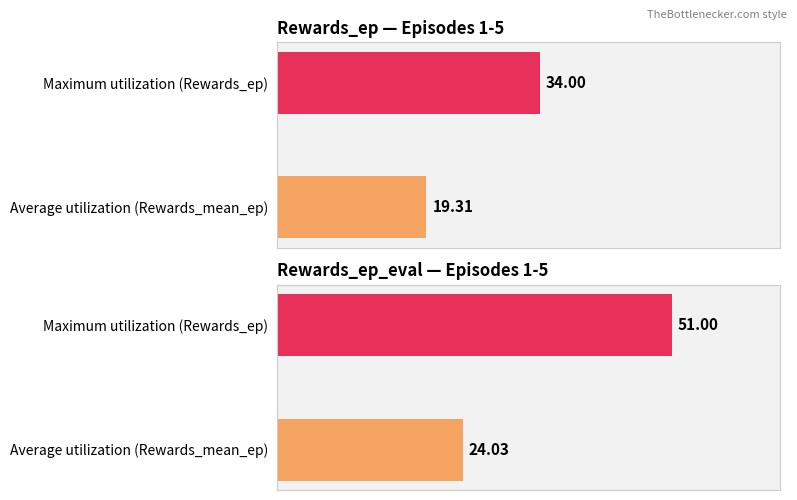

How many values in the Rewards_ep series exceed 19?

4